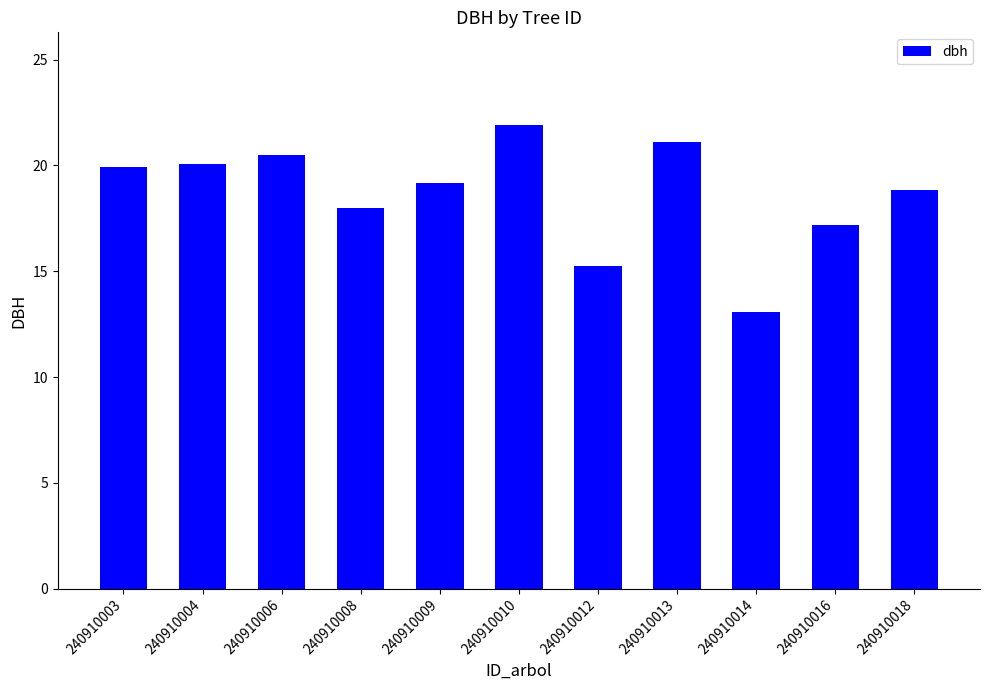

What is the value of the 8th bar from the left?

21.1